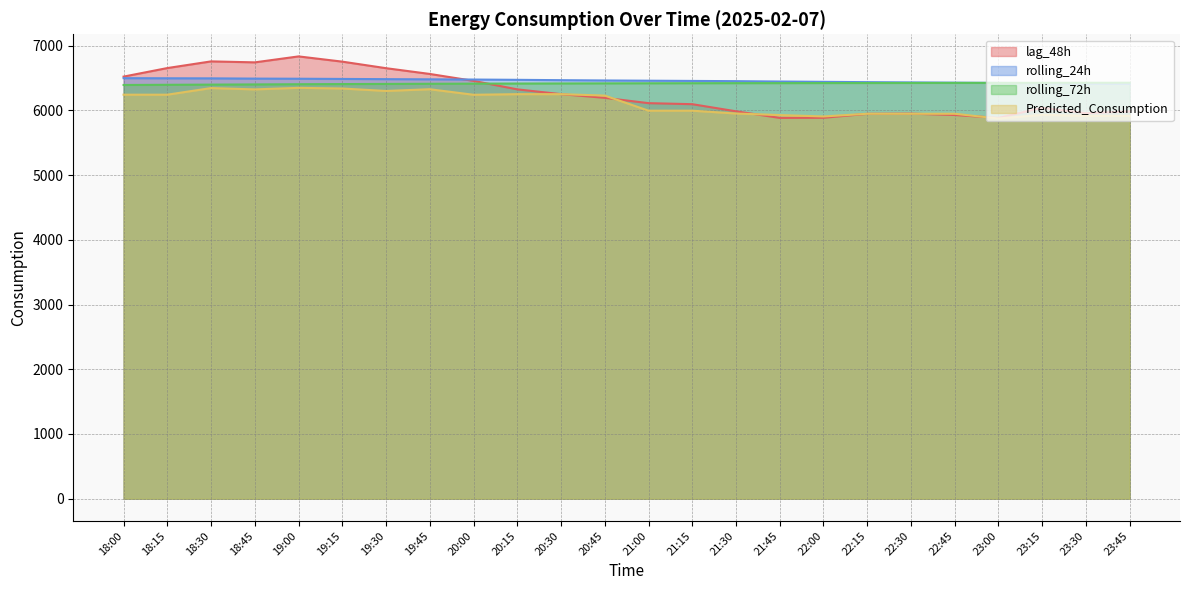

How many values in the rolling_24h series exceed 6460?

12